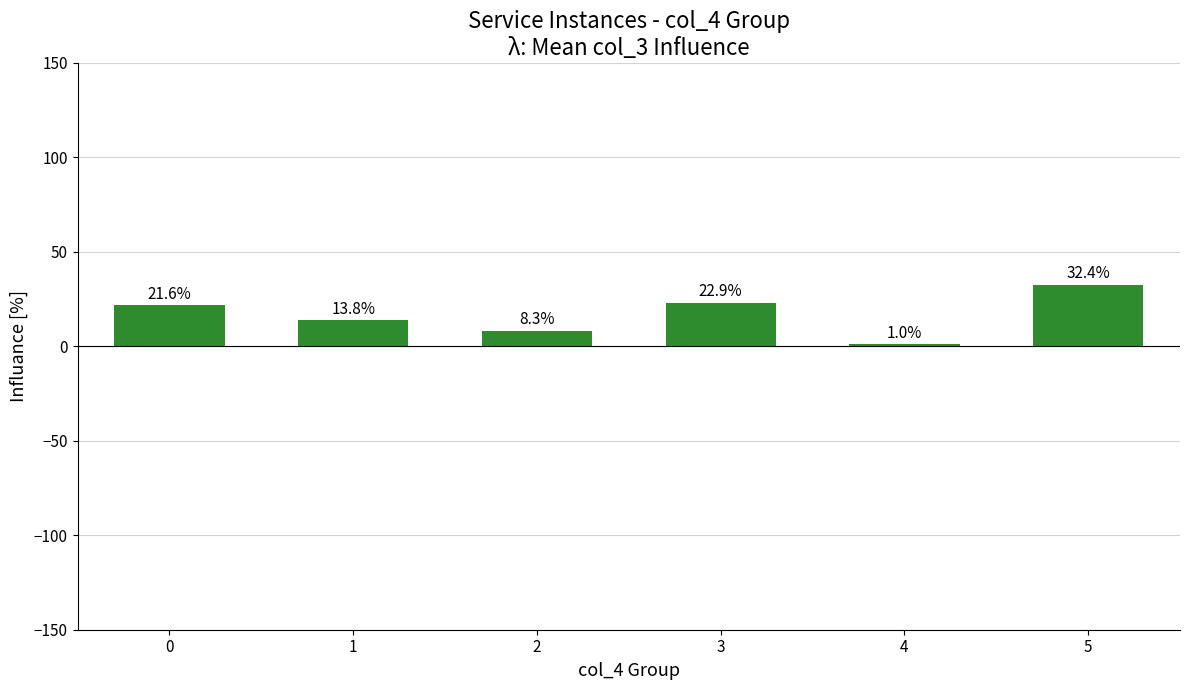

Reading left to right, transcribe all the data shown in this chart.

21.6	13.8	8.3	22.9	1.0	32.4